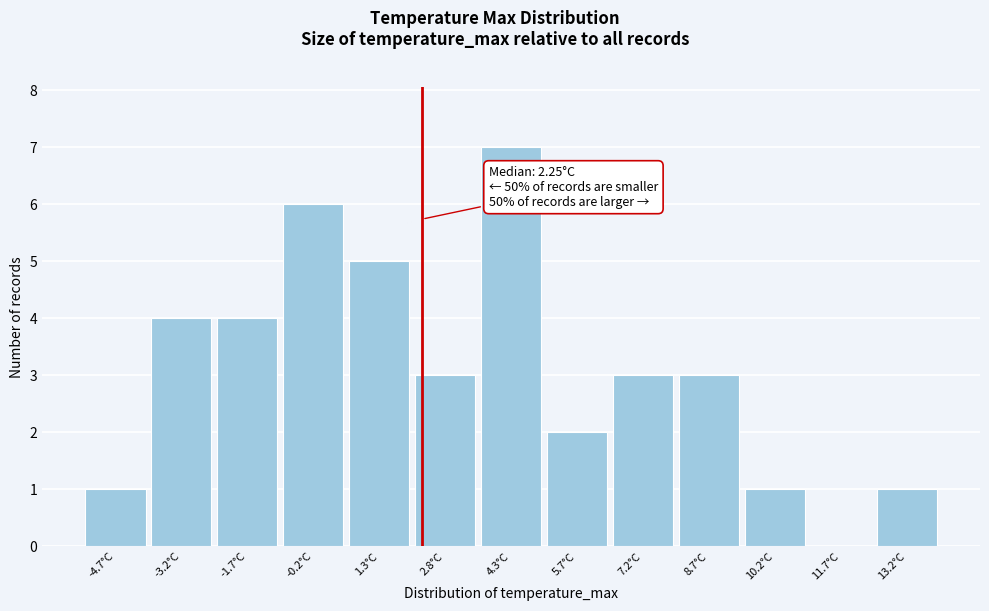

Which range on the x-axis has the tallest bar?

3.6 to 5.0